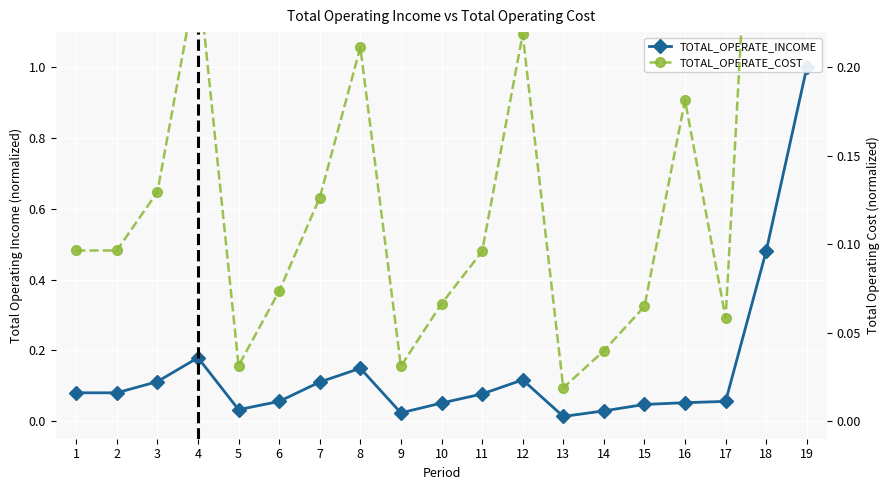

What is the sum of all TOTAL_OPERATE_COST values?

3.3